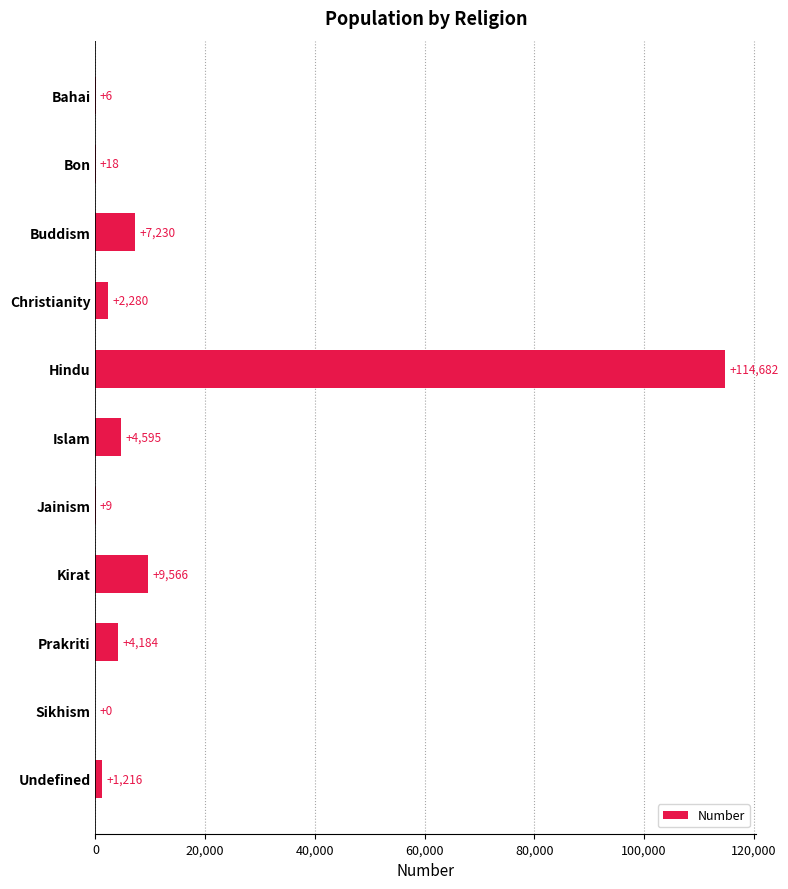

What is the change in value from Sikhism to Undefined?

+1216